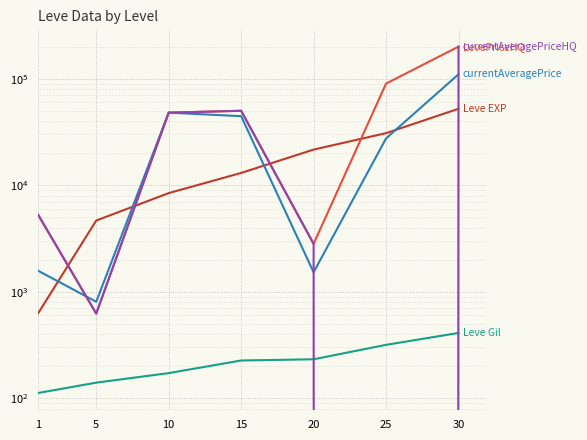

How many data points does each series have?

7